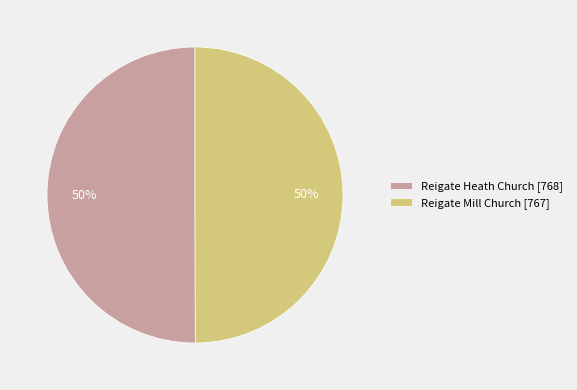

What percentage is the Reigate Mill Church [767] slice, to the nearest percent?

50%